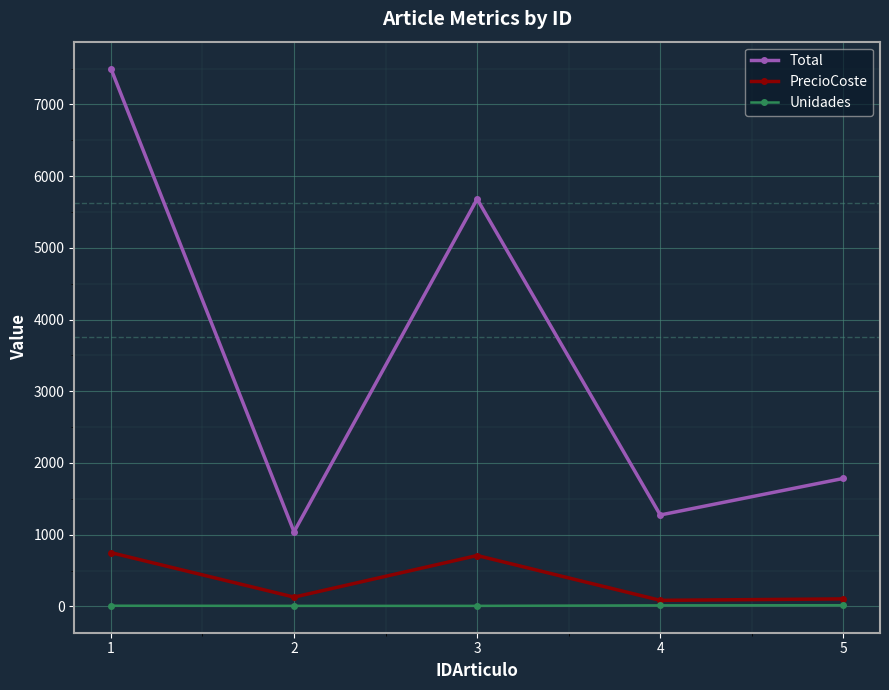

What is the sum of the Total values at 5 and 2?

2825